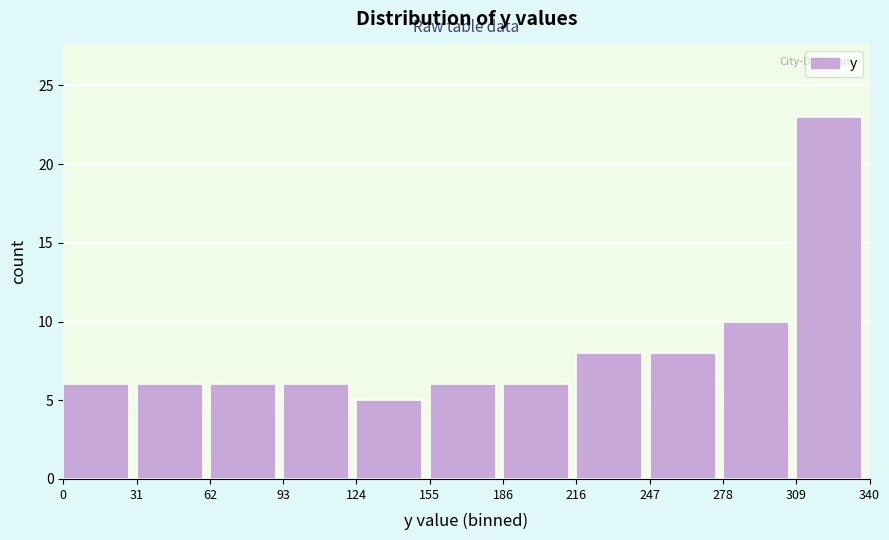

How tall is the bar that spans 278 to 309 on the x-axis? The values are not printed on the chart, so give them approximately, as read against the axis.

10